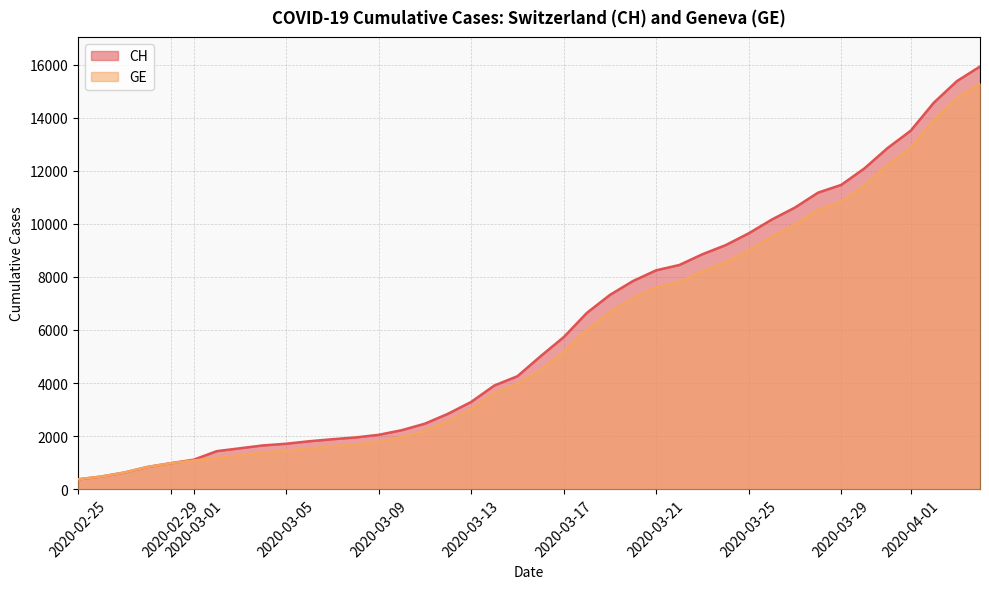

True or false: CH and GE intersect in this chart.

False